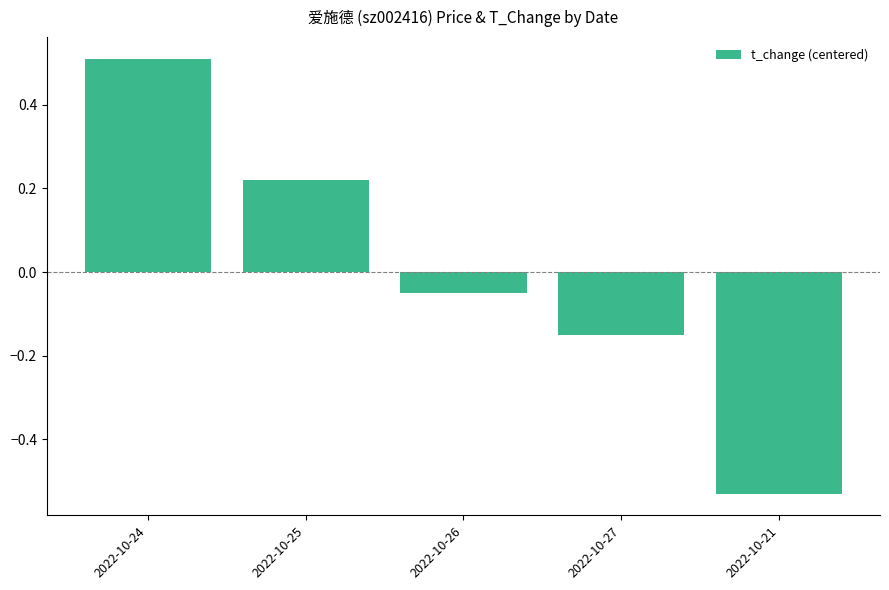

At which label does the data first exceed 0?

2022-10-24